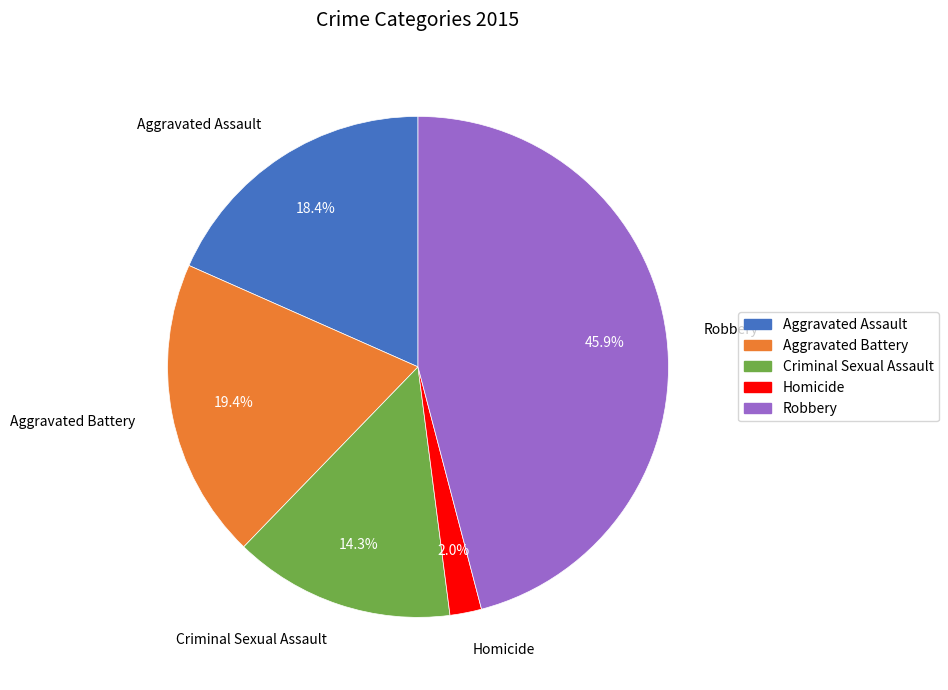

Does Robbery account for over 50% of the chart?

No